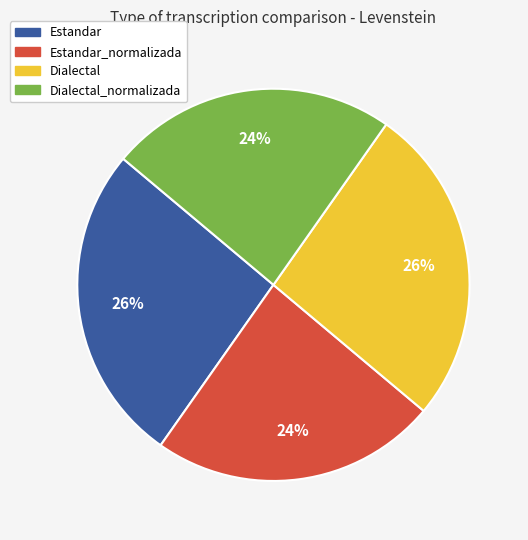

To the nearest percent, what is the average slice percentage?

25%